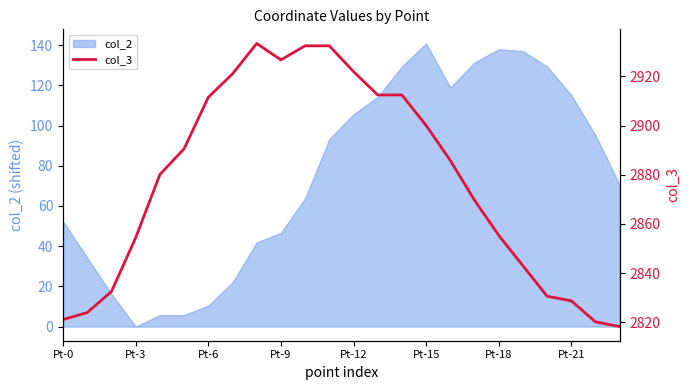

What is the maximum value shown in the chart?

2933.3